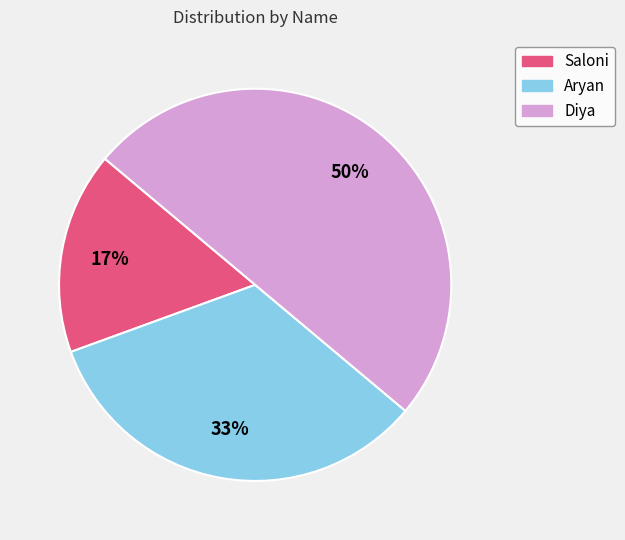

Which slice is the largest?

Diya